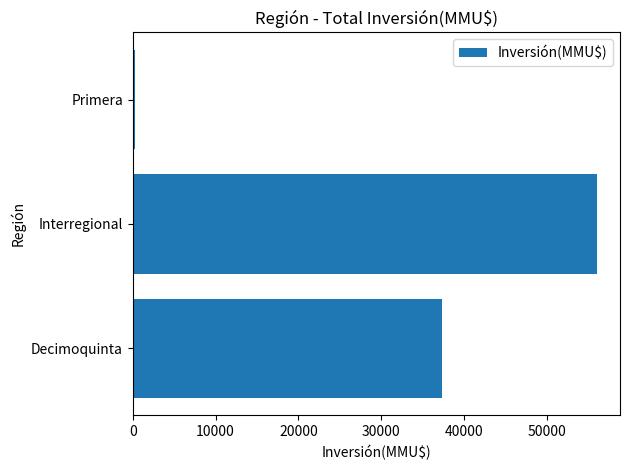

The chart shows a value of 33624 at Interregional. True or false?

False